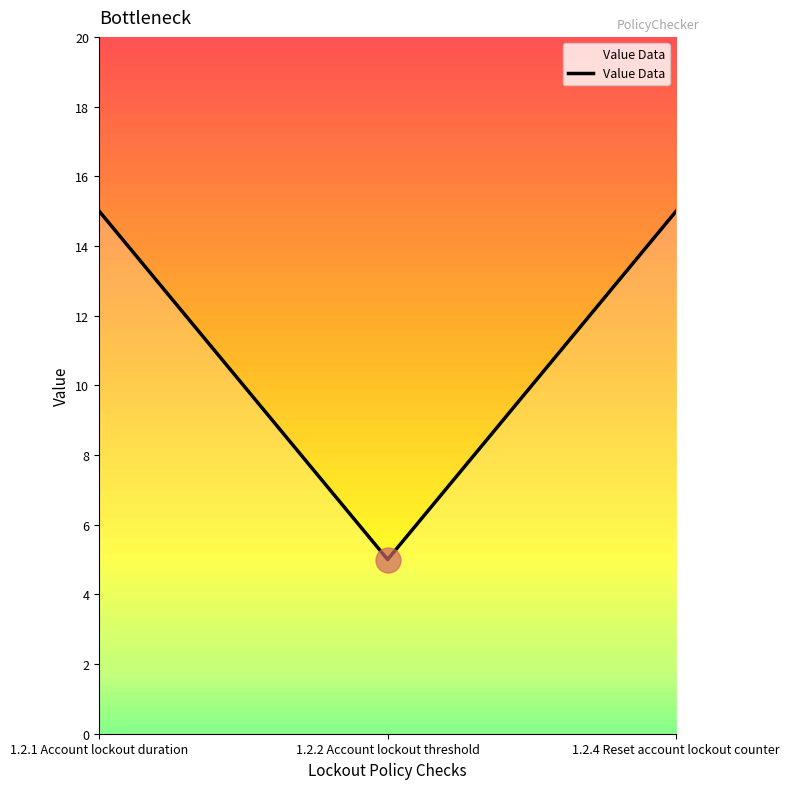

What is the approximate value at 1.2.1 Account lockout duration, to the nearest 5?

15